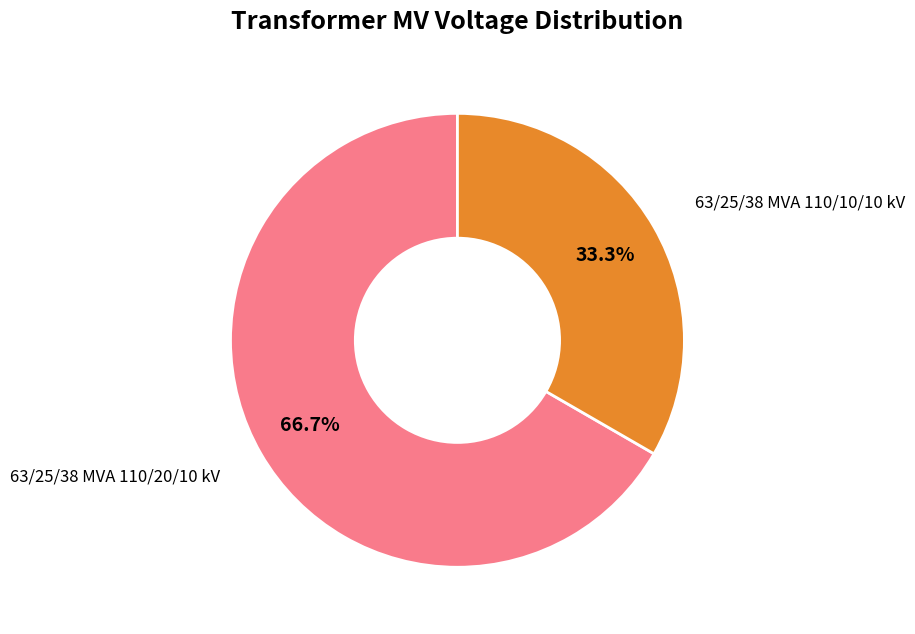

Is there a majority slice in this chart?

Yes